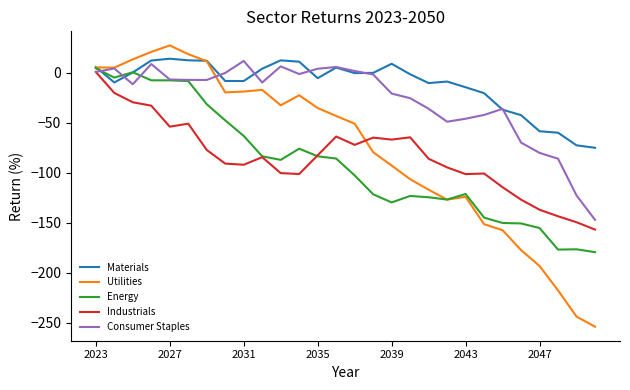

What is the lowest value of the Materials series?

-74.9